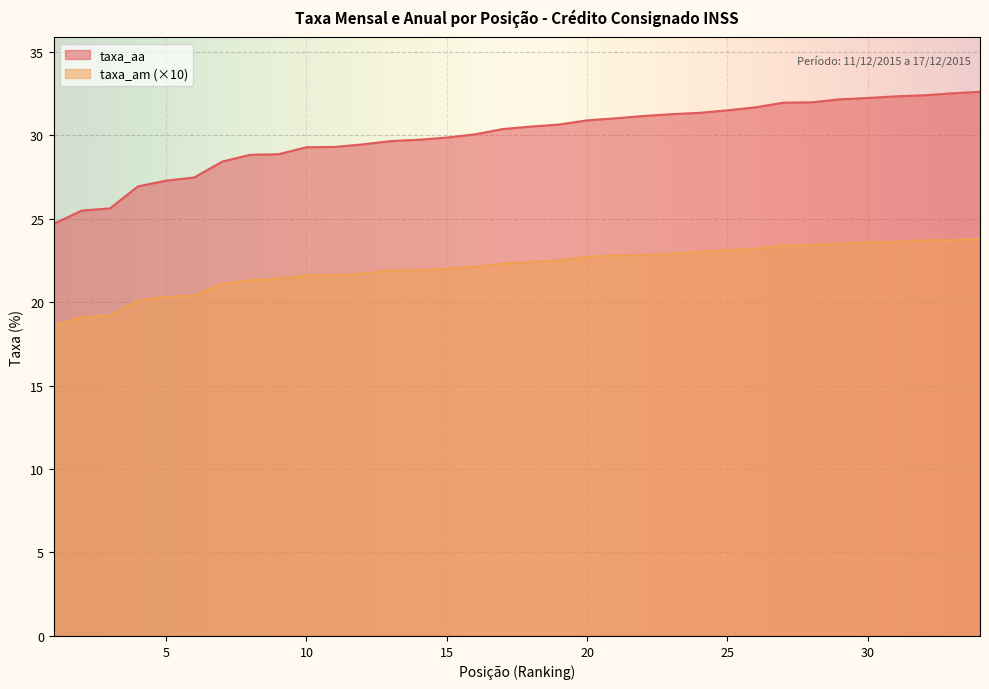

At which category is the sum across all series the highest?

34